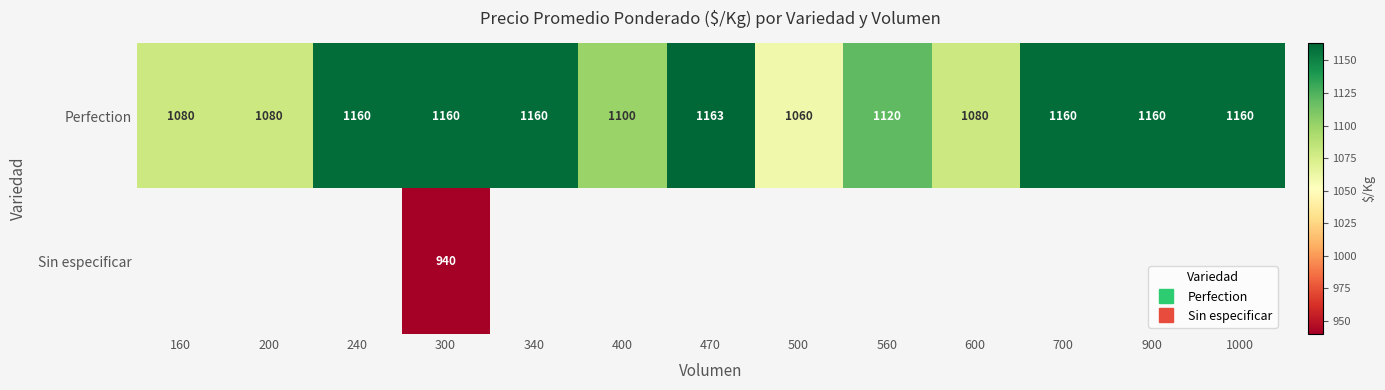

What is the sum of the Perfection values at 500 and 470?

2223.0